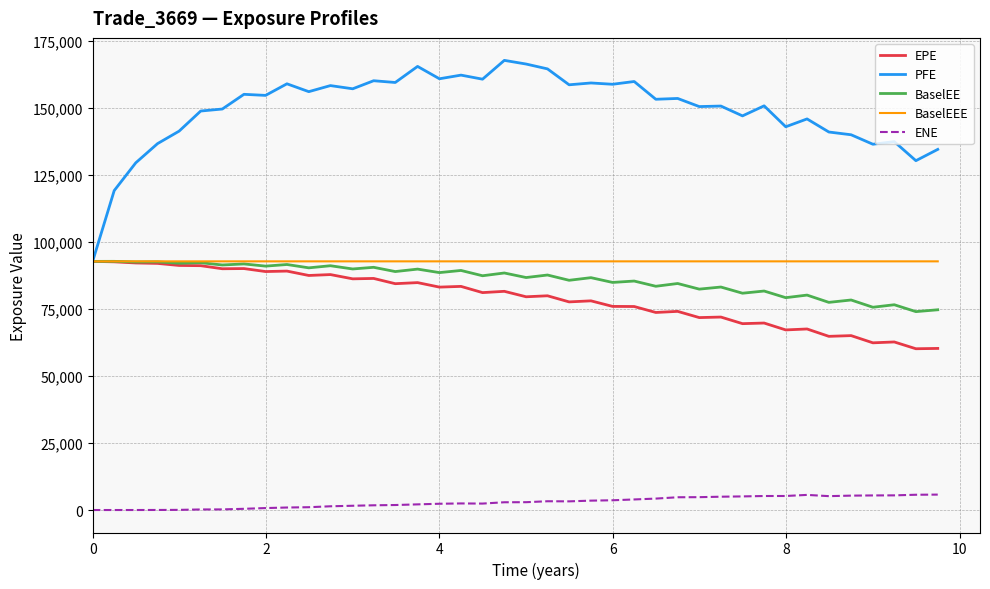

True or false: BaselEE and ENE intersect in this chart.

False